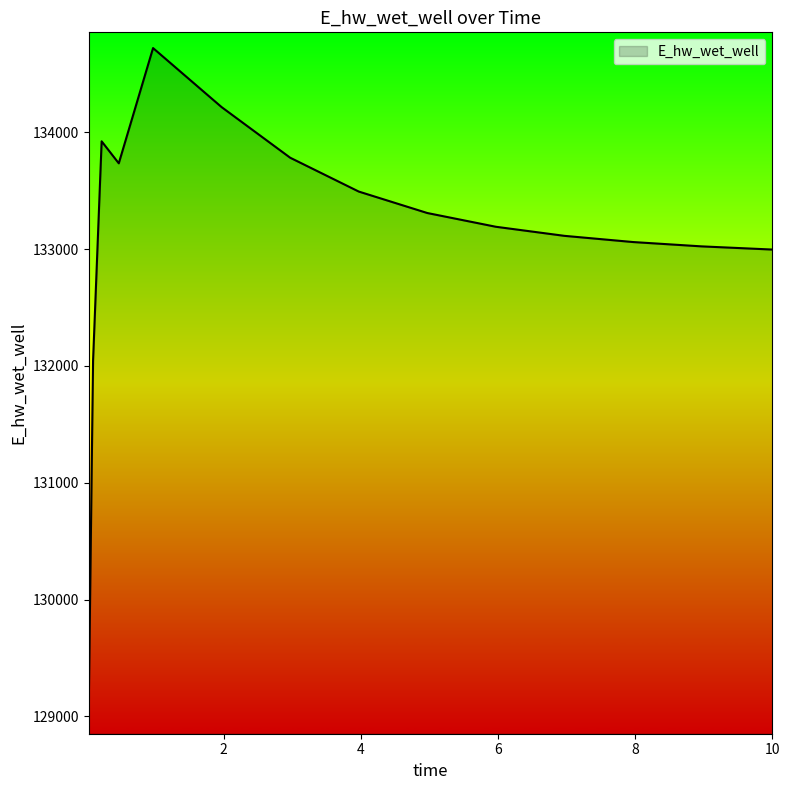

How many values are below 133190?

7